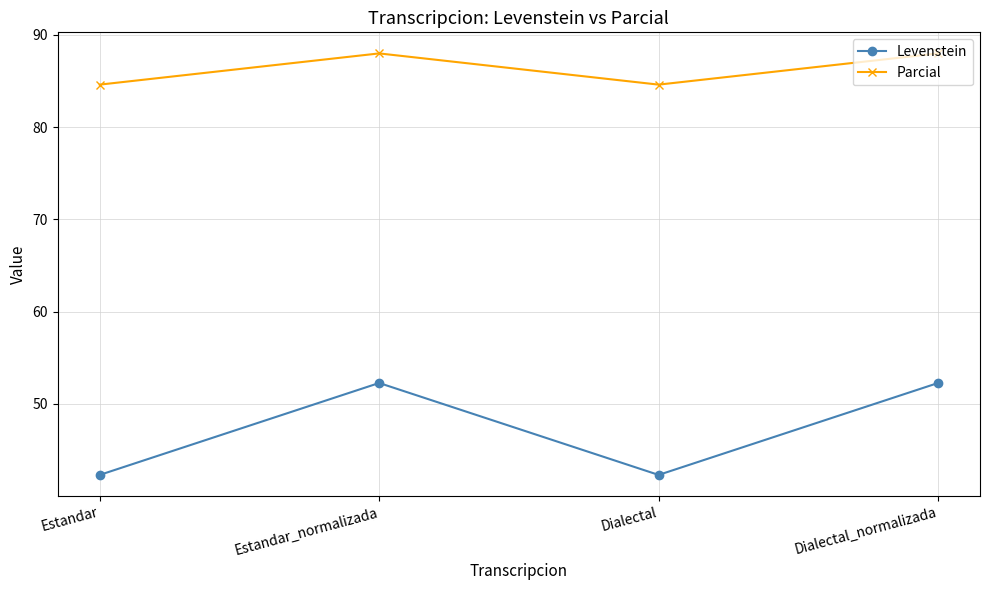

Reading left to right, extract all data points from this chart.

Levenstein: Estandar=42.3	Estandar_normalizada=52.3	Dialectal=42.3	Dialectal_normalizada=52.3
Parcial: Estandar=84.6	Estandar_normalizada=88.0	Dialectal=84.6	Dialectal_normalizada=88.0